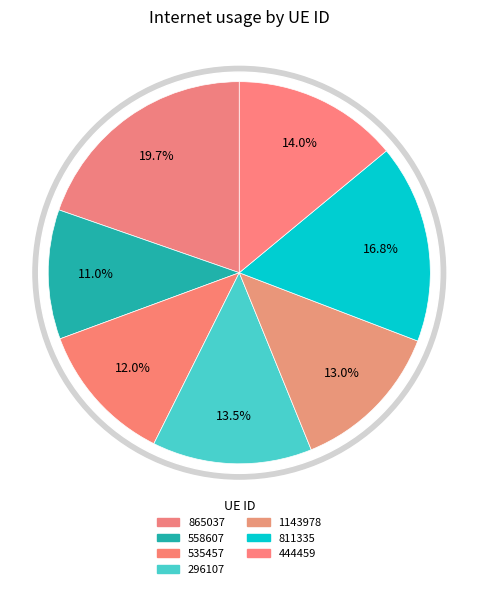

What is the smallest slice in the pie chart?

558607